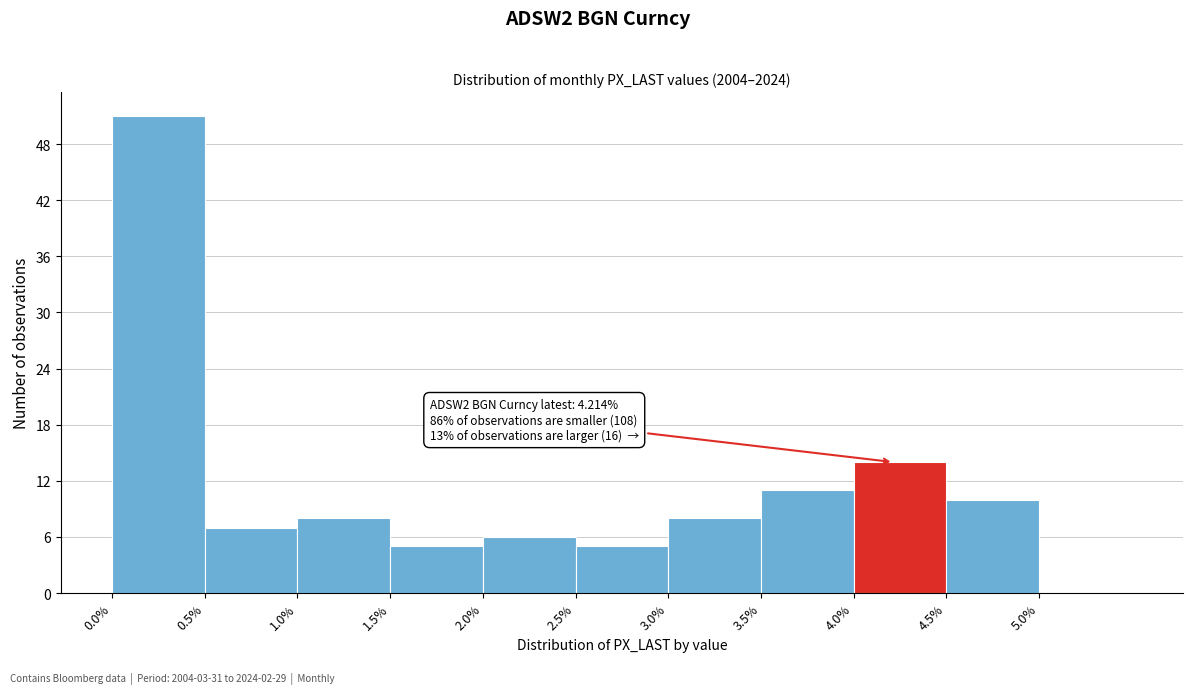

Which range on the x-axis has the tallest bar?

0.0 to 0.5